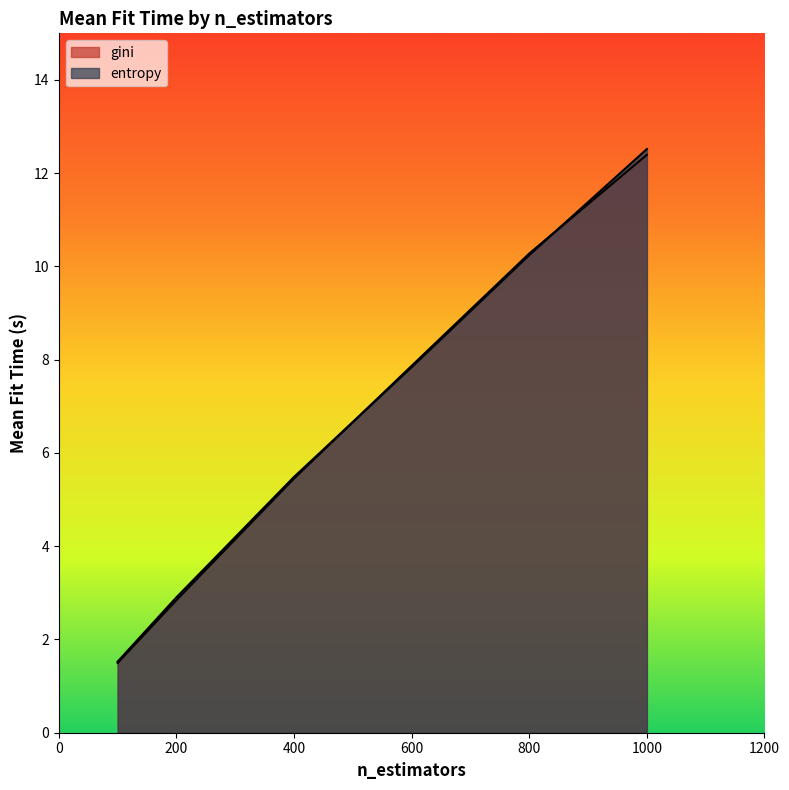

True or false: gini has more than 2 interior local peaks.

False